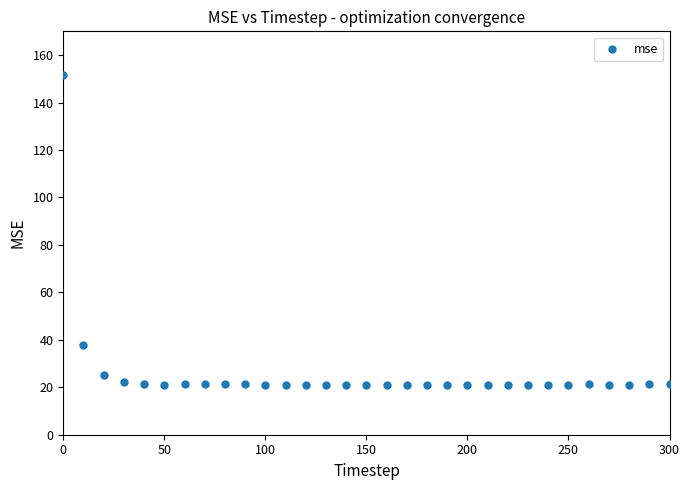

What Y value in the scatter plot is closest to 86?

37.7